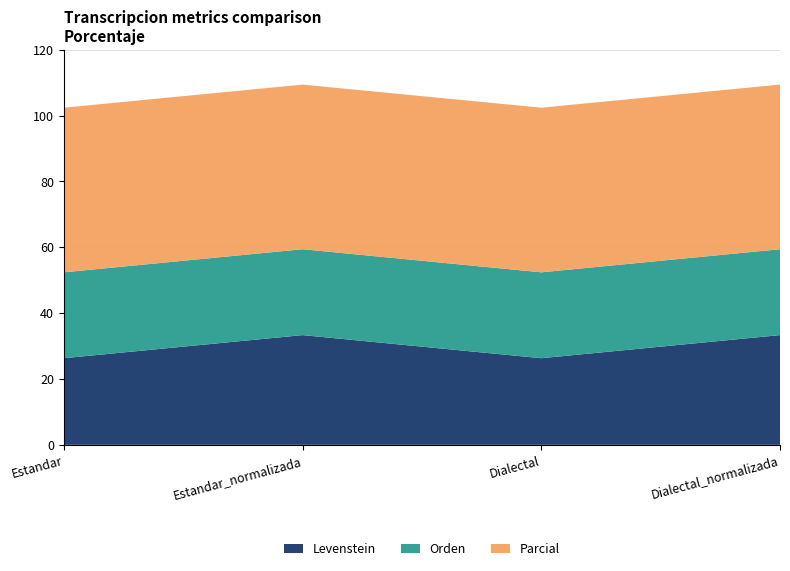

Reading left to right, list all the values displayed in this chart.

Levenstein: Estandar=26.3	Estandar_normalizada=33.3	Dialectal=26.3	Dialectal_normalizada=33.3
Orden: Estandar=26.1	Estandar_normalizada=26.1	Dialectal=26.1	Dialectal_normalizada=26.1
Parcial: Estandar=50.0	Estandar_normalizada=50.0	Dialectal=50.0	Dialectal_normalizada=50.0